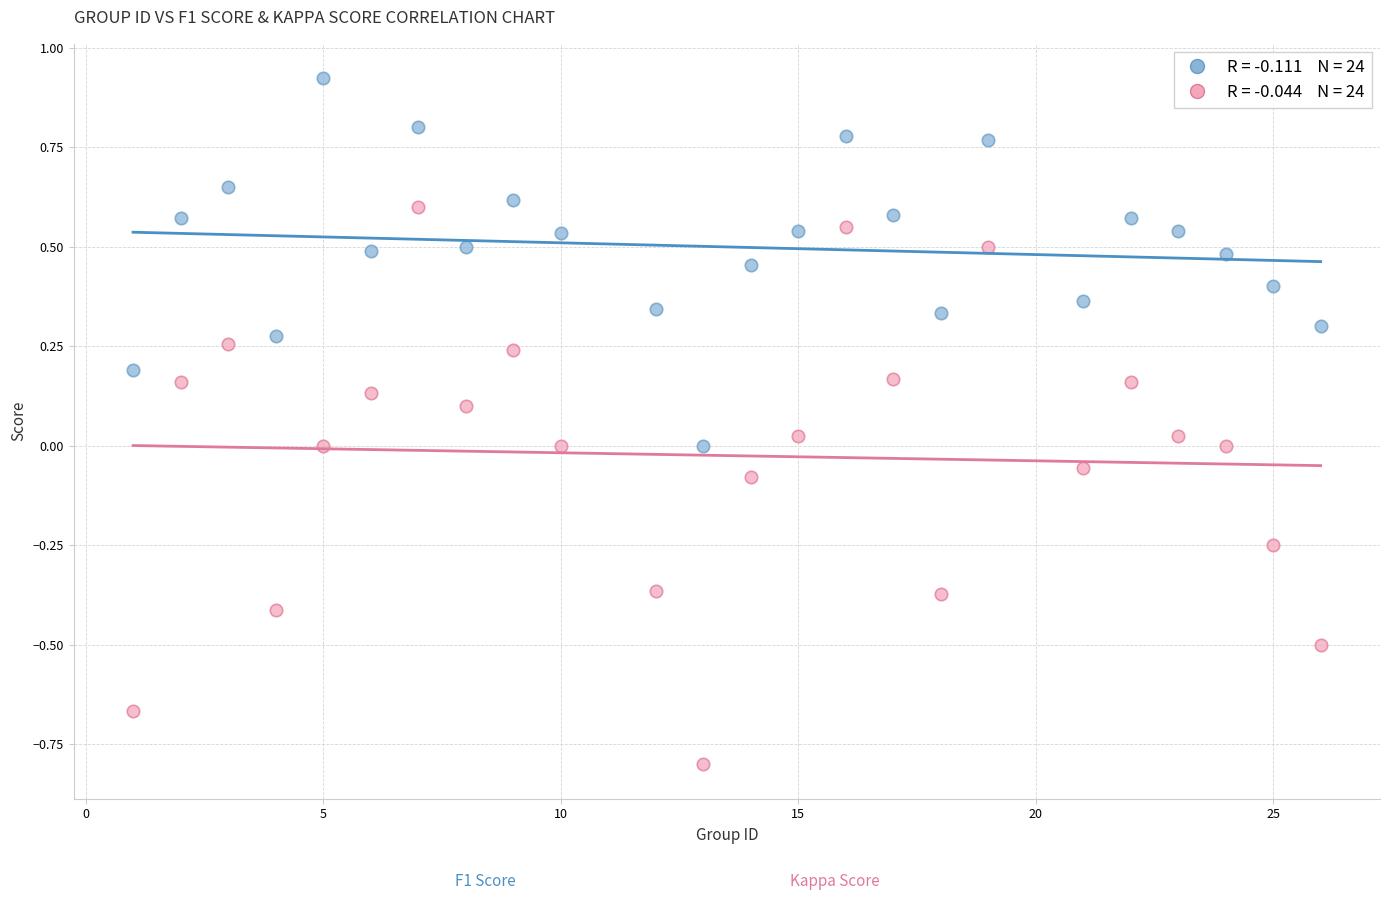

Across all data points, what is the range of X values (max minus min)?

25.0